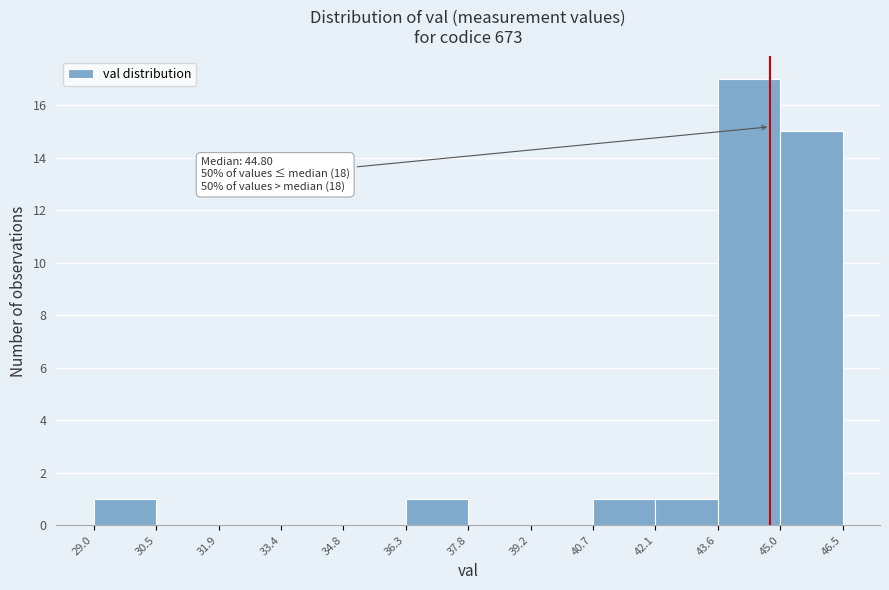

Which range on the x-axis has the tallest bar?

43.6 to 45.0